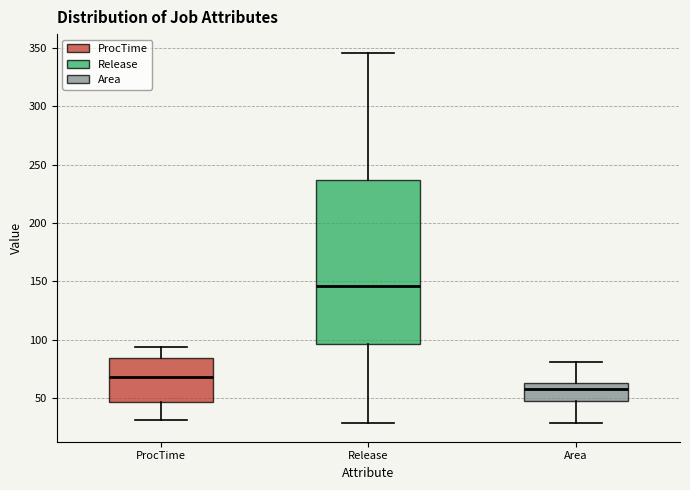

Reading left to right, transcribe this box plot: for each box, give where its median line is, the range the box spans, and where its two whiskers end, as read against the y-axis. The values are not printed on the chart, so give them approximately, as read against the axis.

ProcTime: median 70, box 45 to 85, whiskers 30 to 95
Release: median 145, box 95 to 235, whiskers 30 to 345
Area: median 60, box 45 to 65, whiskers 30 to 80